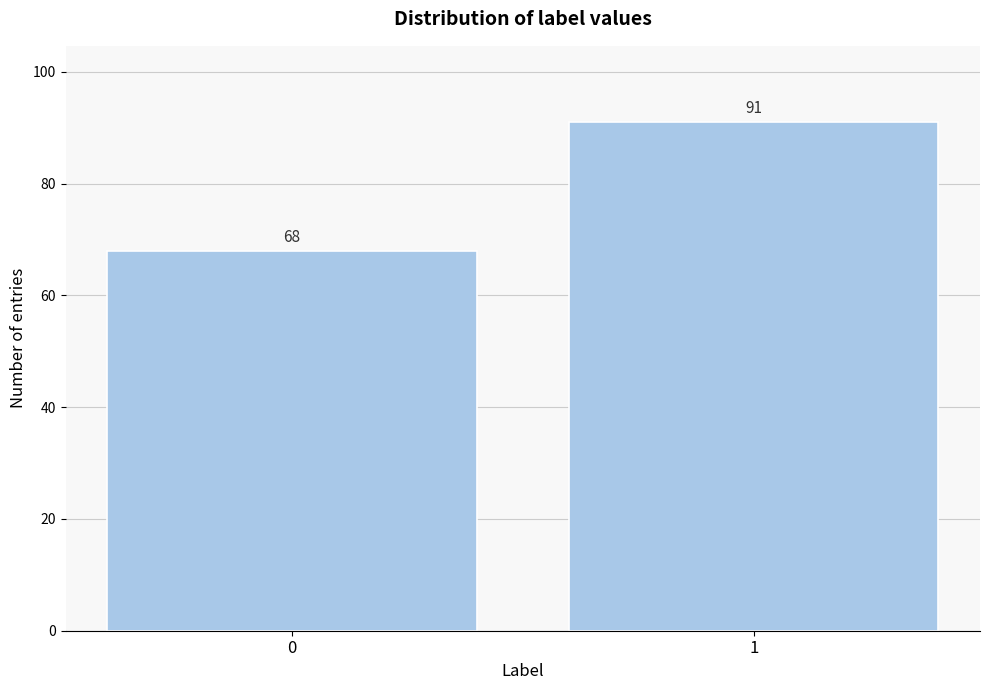

Reading left to right, transcribe all the data shown in this chart.

0=68	1=91